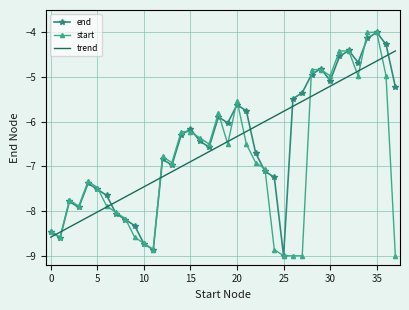

True or false: start and end intersect in this chart.

True